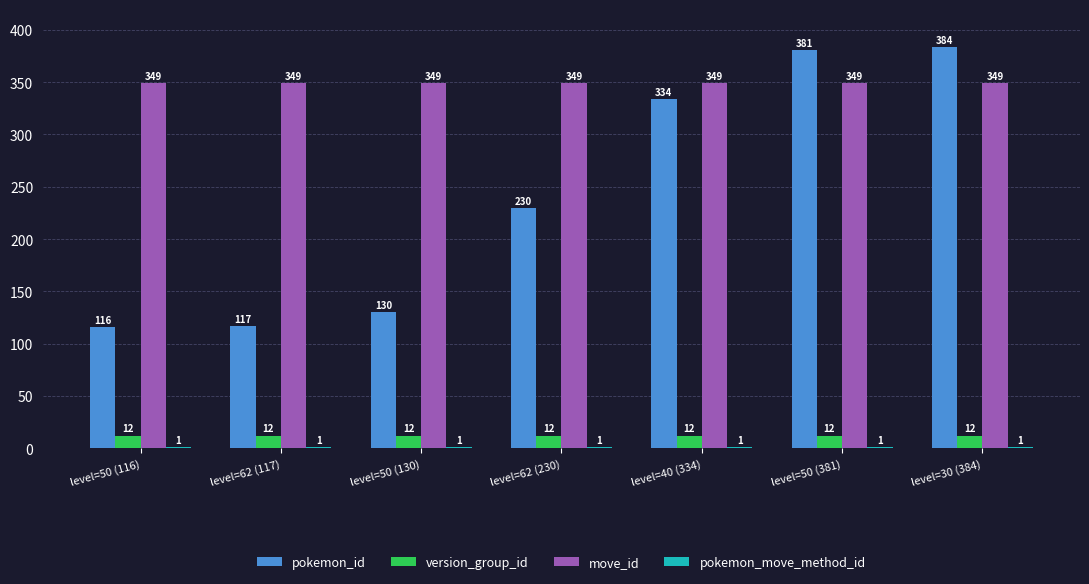

Which series has the widest spread of values?

pokemon_id